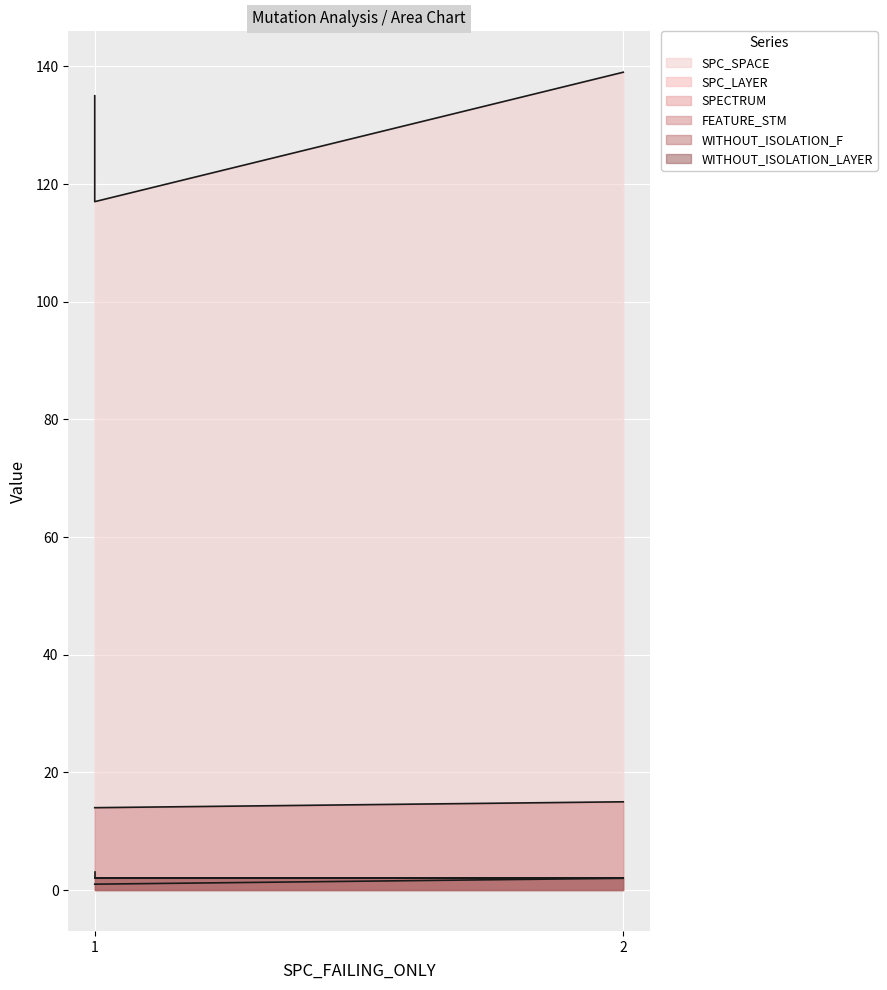

What is the difference between the SPECTRUM values at 1 and 1?

1